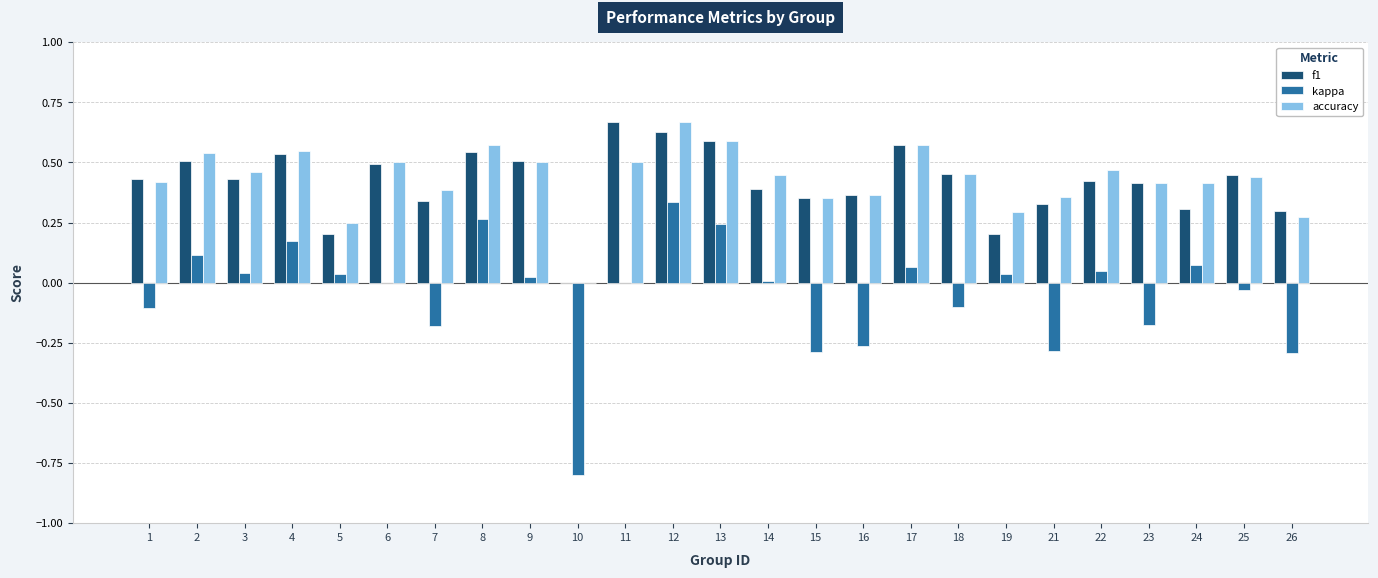

Which category has the highest value in the accuracy series?

12